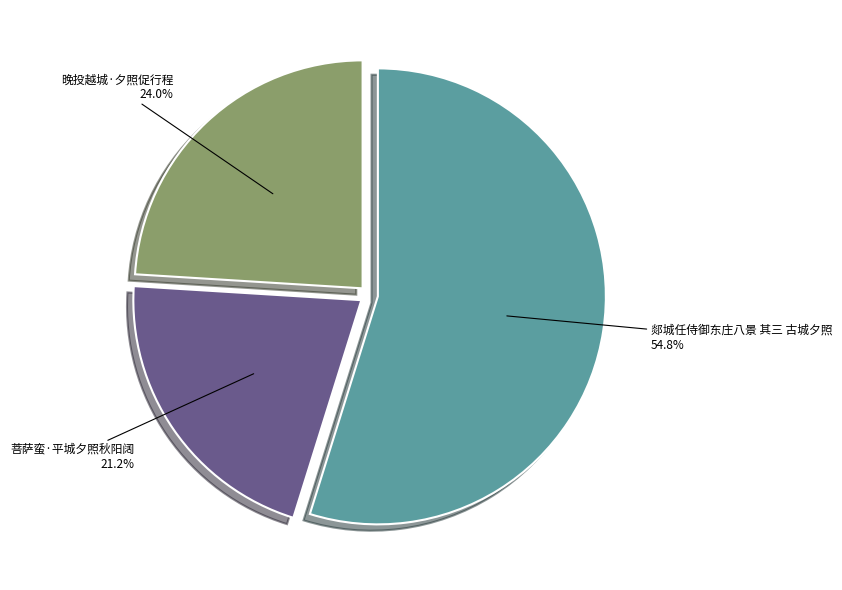

To the nearest percent, what percentage of the pie is 晚投越城·夕照促行程?

24%